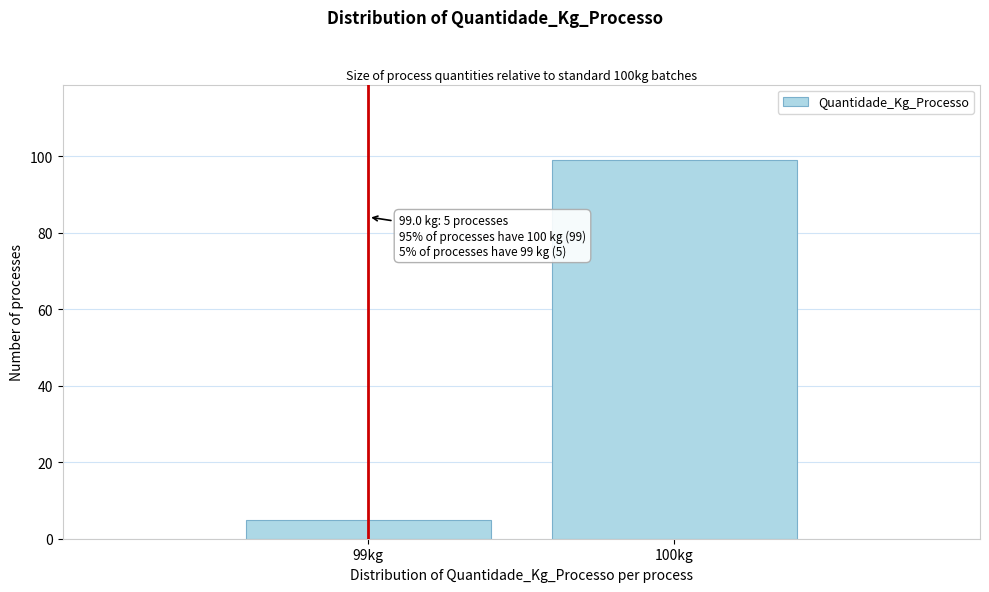

Reading right to left, list all the values displayed in this chart.

100kg=99	99kg=5